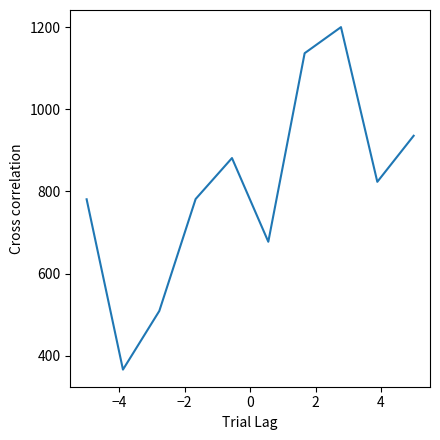

What is the smallest value displayed?

366.5